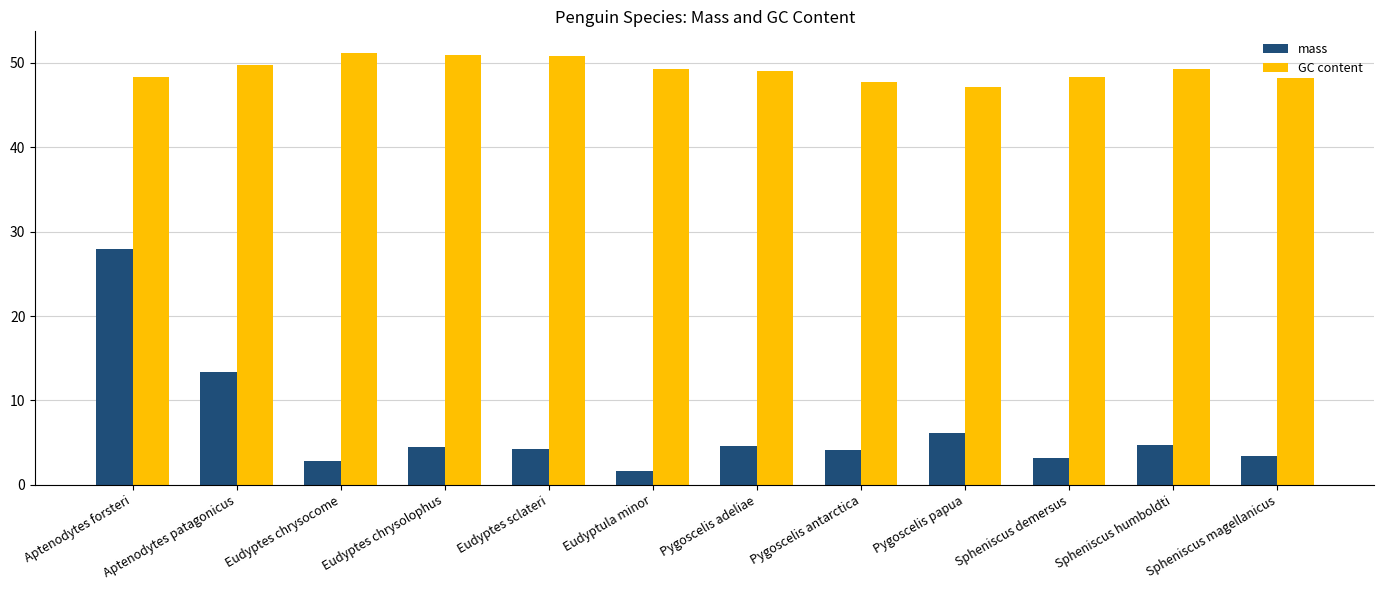

The value of GC content at Spheniscus magellanicus is 48.2. True or false?

True